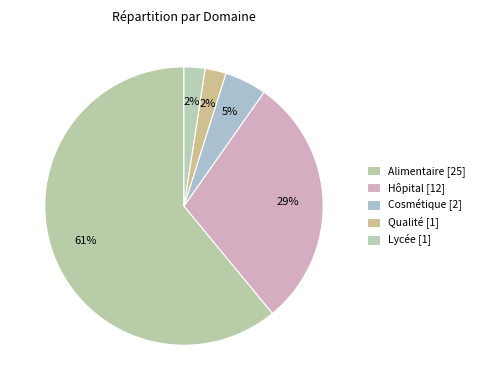

How many slices are in this pie chart?

5